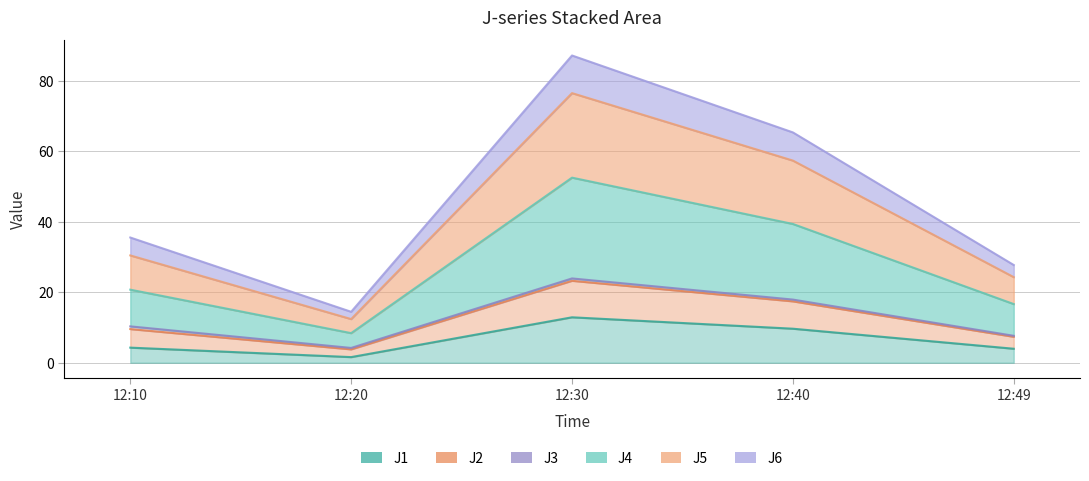

Which series changed the most between 12:30 and 12:40?

J5